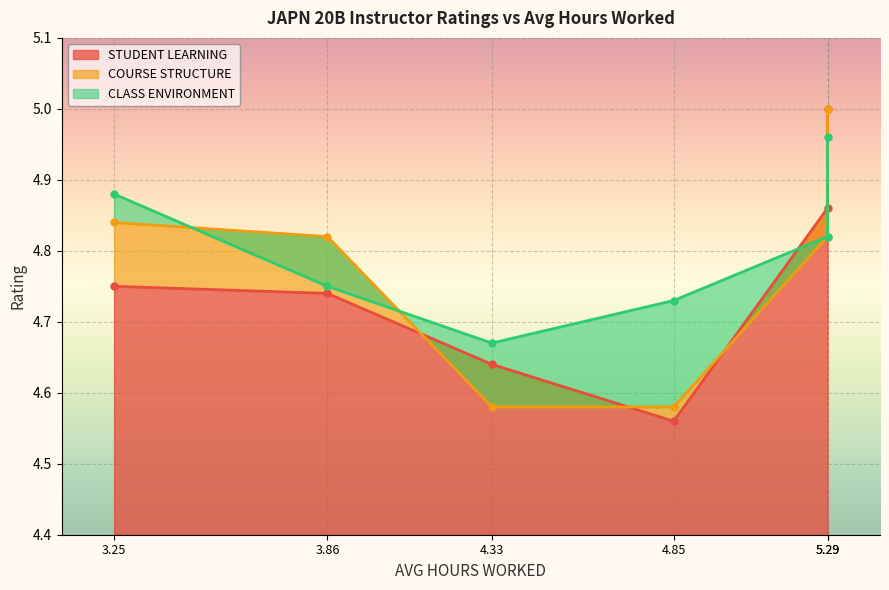

What is the sum of the CLASS ENVIRONMENT values at 4.85 and 5.29?

9.6